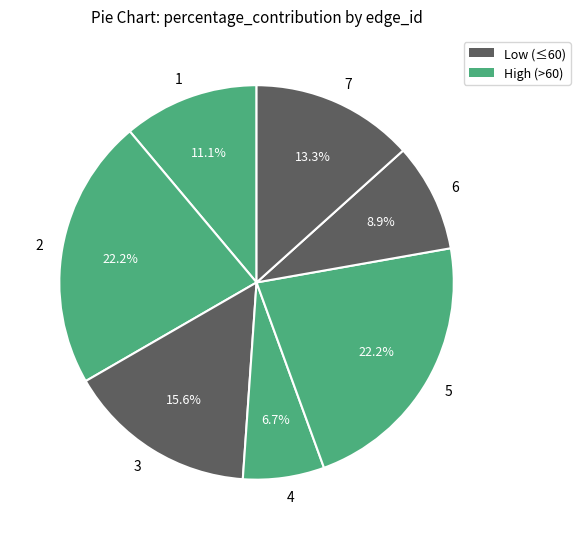

Count the number of slices in the pie.

7